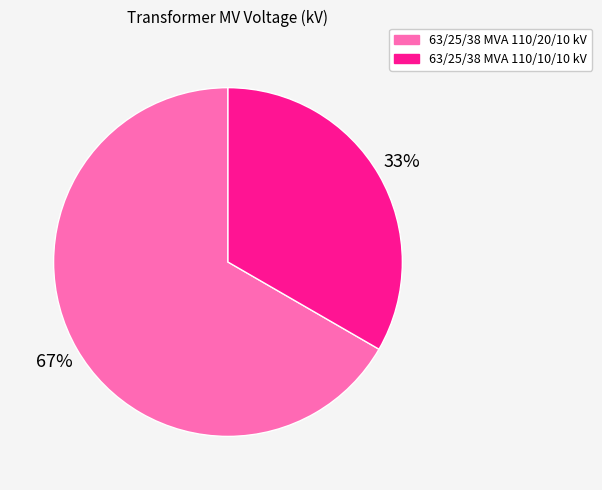

Which category accounts for the majority?

63/25/38 MVA 110/20/10 kV